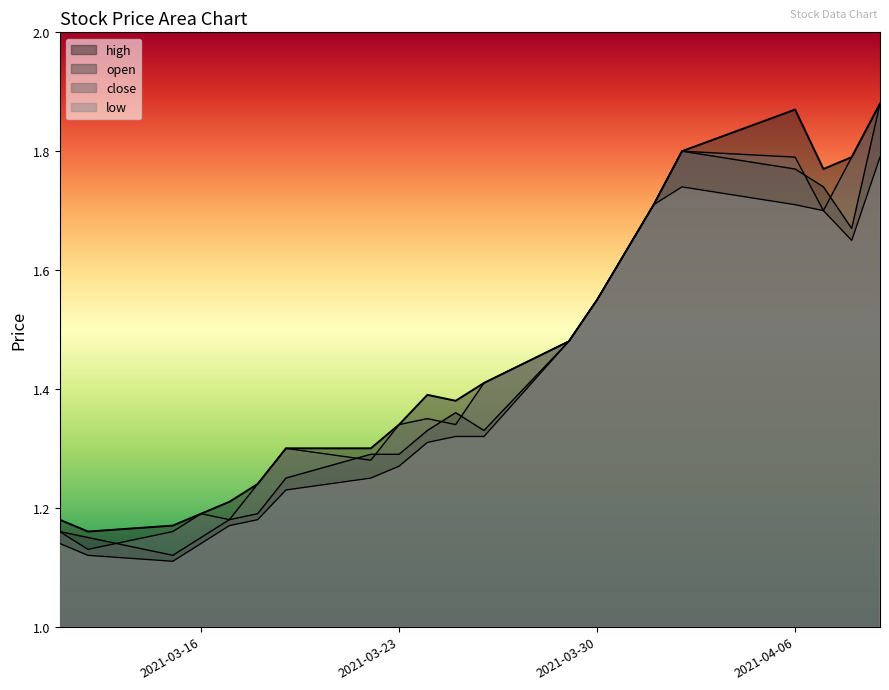

What position from the left is 2021-03-30?

14